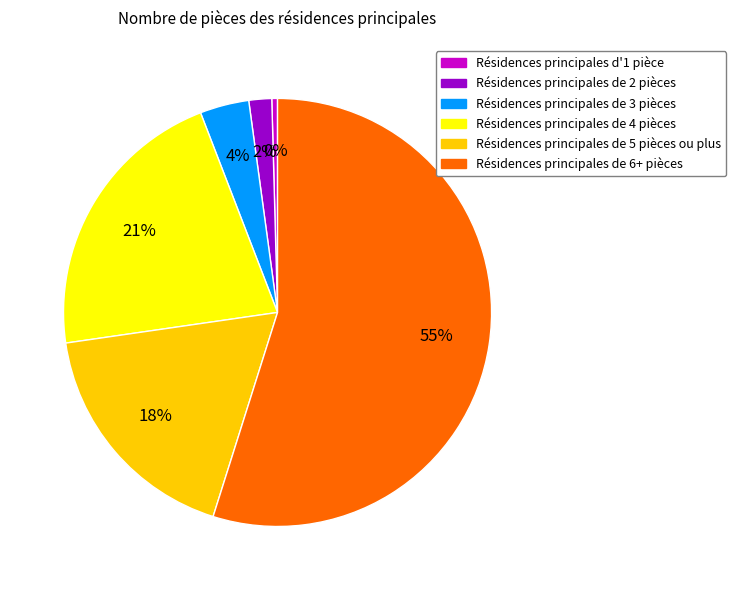

How many segments does this pie chart have?

6